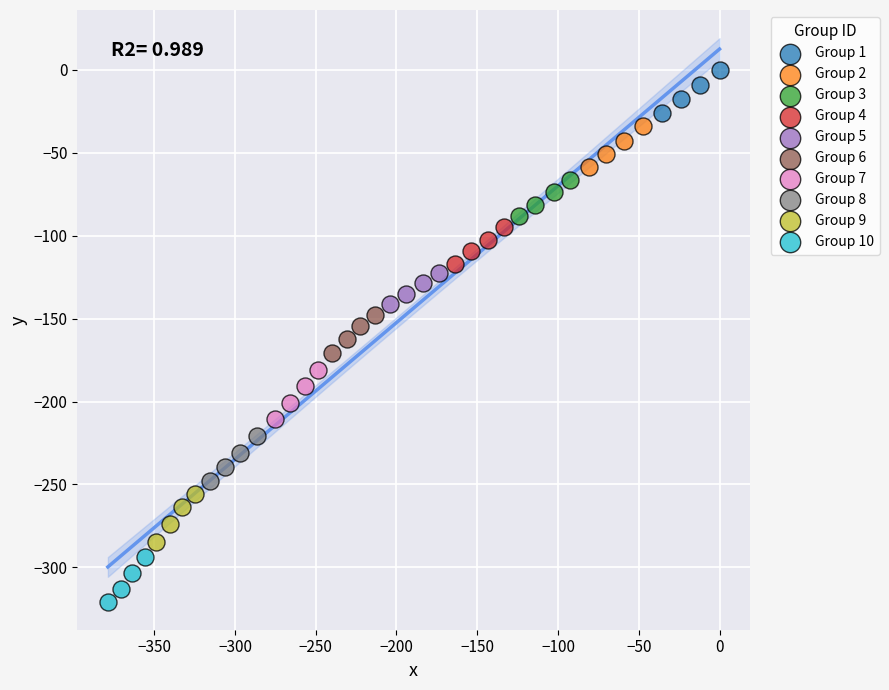

Which series contains the highest Y value?

Group 1